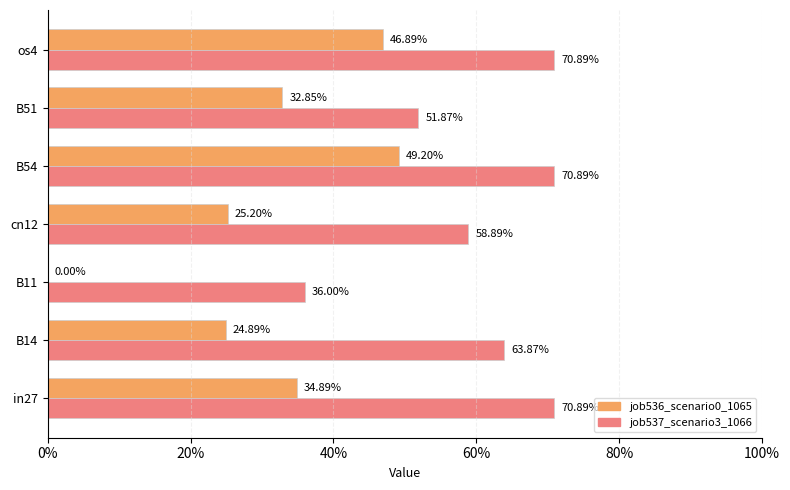

What are all the series names shown in the legend?

job536_scenario0_1065, job537_scenario3_1066